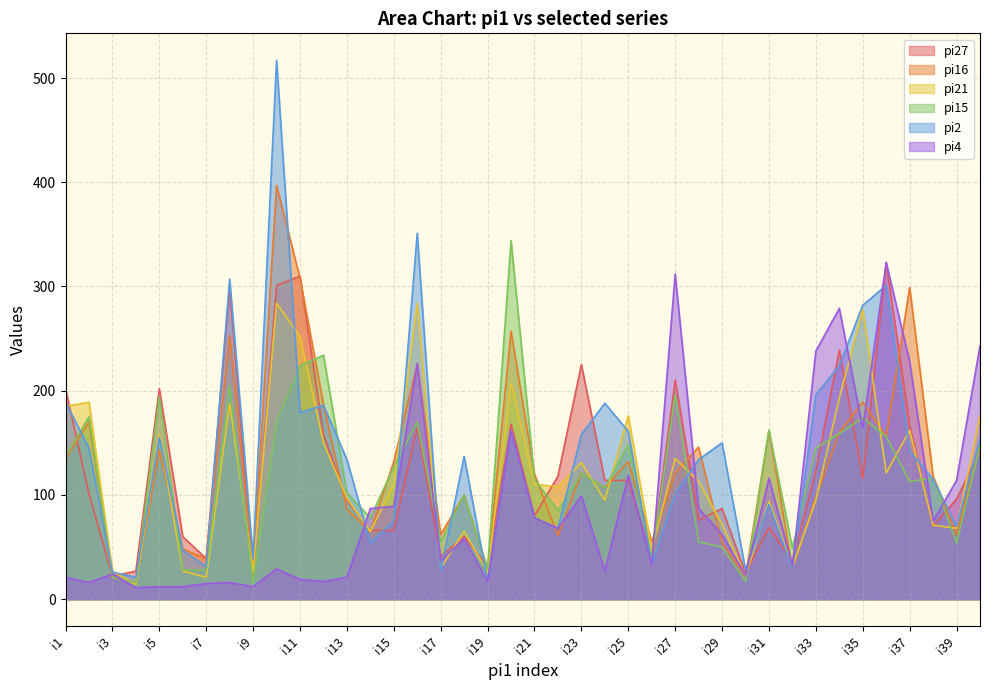

Reading left to right, what are all the values shown in this chart?

pi27: i1=202	i2=101	i3=22	i4=27	i5=202	i6=60	i7=39	i8=298	i9=23	i10=301	i11=310	i12=158	i13=95	i14=66	i15=66	i16=165	i17=41	i18=60	i19=31	i20=168	i21=80	i22=118	i23=225	i24=114	i25=114	i26=39	i27=210	i28=76	i29=87	i30=25	i31=69	i32=36	i33=123	i34=239	i35=116	i36=323	i37=167	i38=70	i39=96	i40=142
pi16: i1=135	i2=170	i3=21	i4=16	i5=143	i6=48	i7=39	i8=253	i9=29	i10=397	i11=308	i12=187	i13=86	i14=65	i15=132	i16=226	i17=62	i18=100	i19=29	i20=257	i21=120	i22=61	i23=121	i24=107	i25=132	i26=55	i27=121	i28=146	i29=54	i30=22	i31=162	i32=29	i33=98	i34=160	i35=189	i36=156	i37=299	i38=118	i39=62	i40=147
pi21: i1=185	i2=189	i3=27	i4=14	i5=158	i6=27	i7=21	i8=188	i9=26	i10=284	i11=252	i12=150	i13=97	i14=65	i15=110	i16=284	i17=30	i18=65	i19=26	i20=207	i21=110	i22=108	i23=131	i24=95	i25=176	i26=47	i27=135	i28=113	i29=72	i30=22	i31=94	i32=31	i33=95	i34=193	i35=278	i36=121	i37=162	i38=71	i39=68	i40=176
pi15: i1=137	i2=175	i3=21	i4=16	i5=194	i6=28	i7=28	i8=205	i9=16	i10=170	i11=224	i12=234	i13=102	i14=78	i15=127	i16=170	i17=55	i18=100	i19=29	i20=344	i21=115	i22=85	i23=121	i24=107	i25=148	i26=40	i27=196	i28=55	i29=50	i30=17	i31=162	i32=49	i33=145	i34=159	i35=174	i36=156	i37=113	i38=116	i39=54	i40=147
pi2: i1=189	i2=145	i3=26	i4=21	i5=155	i6=47	i7=31	i8=307	i9=39	i10=517	i11=179	i12=186	i13=134	i14=54	i15=75	i16=351	i17=27	i18=137	i19=17	i20=162	i21=78	i22=68	i23=158	i24=188	i25=161	i26=33	i27=101	i28=134	i29=150	i30=28	i31=91	i32=29	i33=196	i34=224	i35=282	i36=301	i37=142	i38=115	i39=70	i40=154
pi4: i1=21	i2=16	i3=24	i4=11	i5=12	i6=12	i7=15	i8=16	i9=12	i10=29	i11=19	i12=17	i13=21	i14=87	i15=89	i16=226	i17=37	i18=58	i19=17	i20=162	i21=78	i22=68	i23=99	i24=27	i25=119	i26=33	i27=312	i28=87	i29=62	i30=23	i31=116	i32=32	i33=238	i34=279	i35=164	i36=323	i37=228	i38=75	i39=114	i40=243